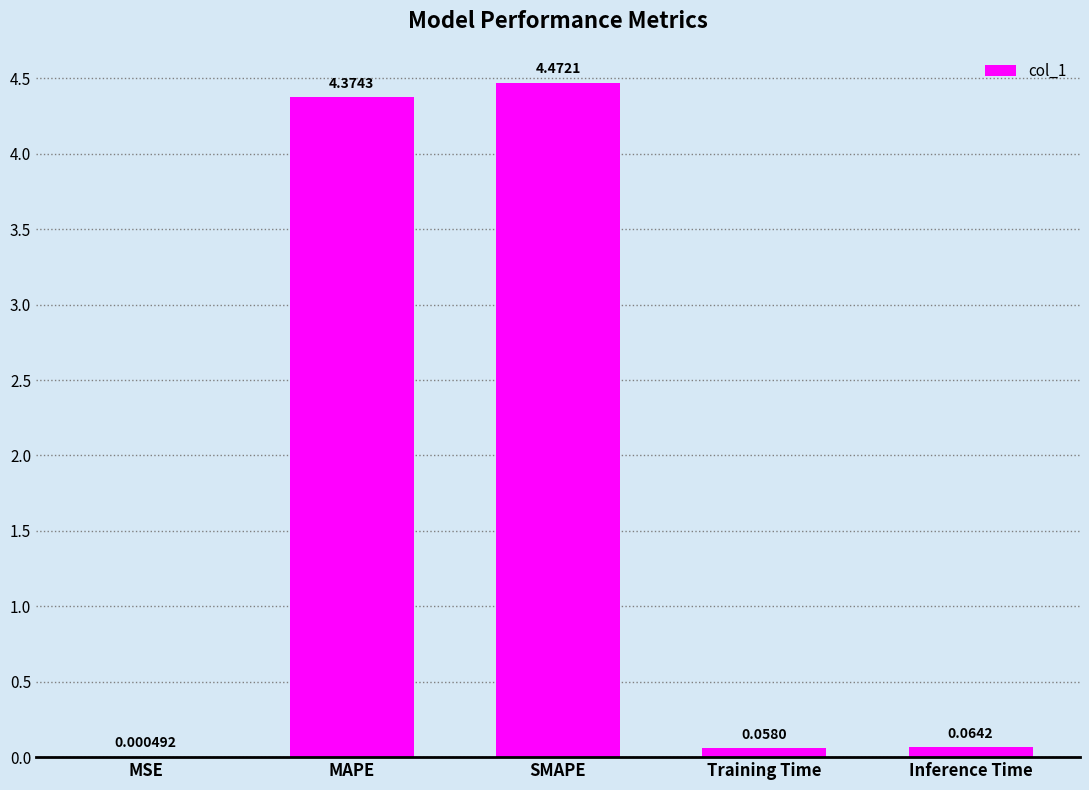

Where is the data nearest to the value 2?

Inference Time